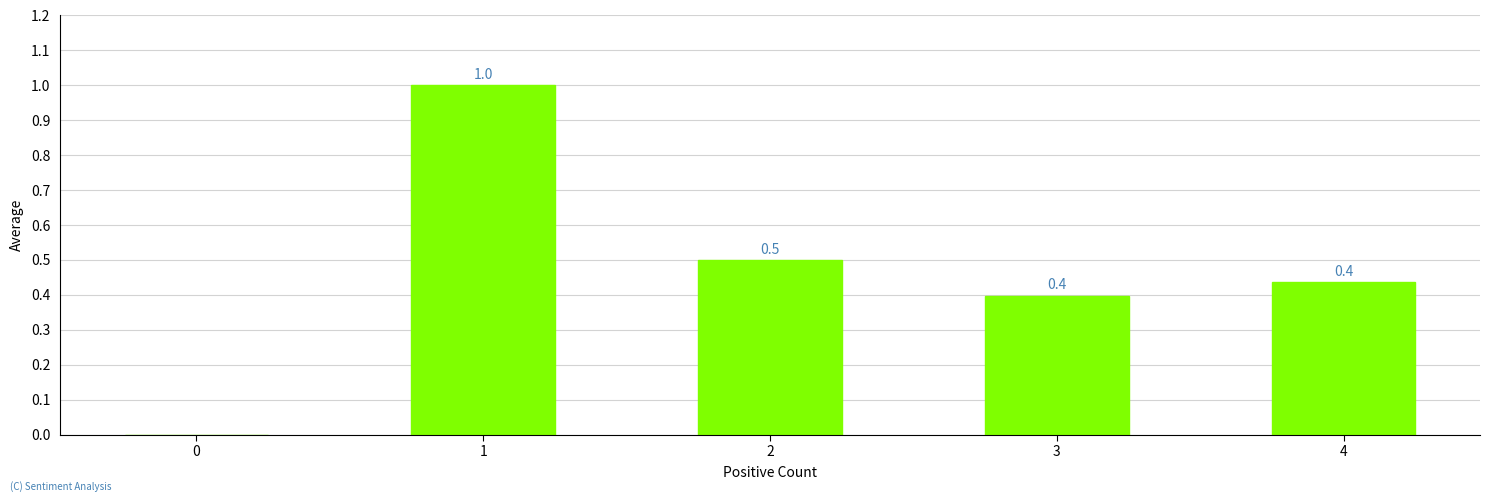

At which category does the chart reach its peak across all series?

1